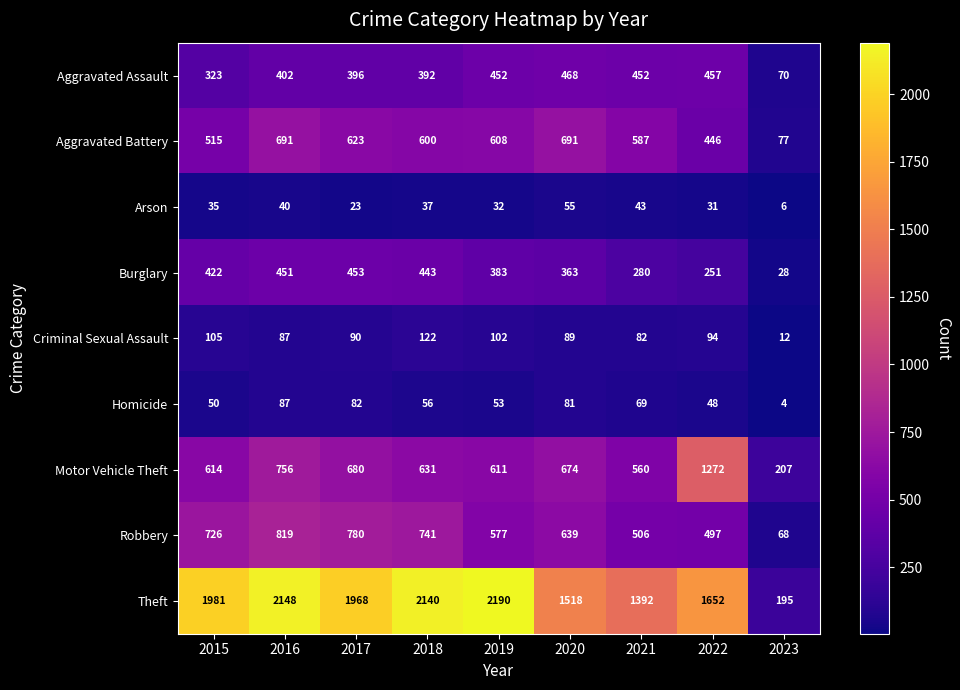

Count the number of data series in this chart.

9